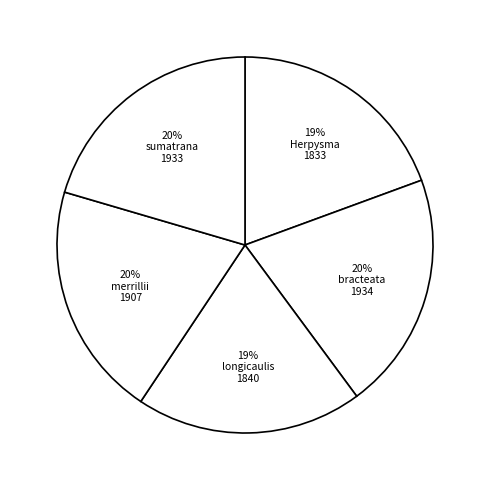

Count the number of slices in the pie.

5